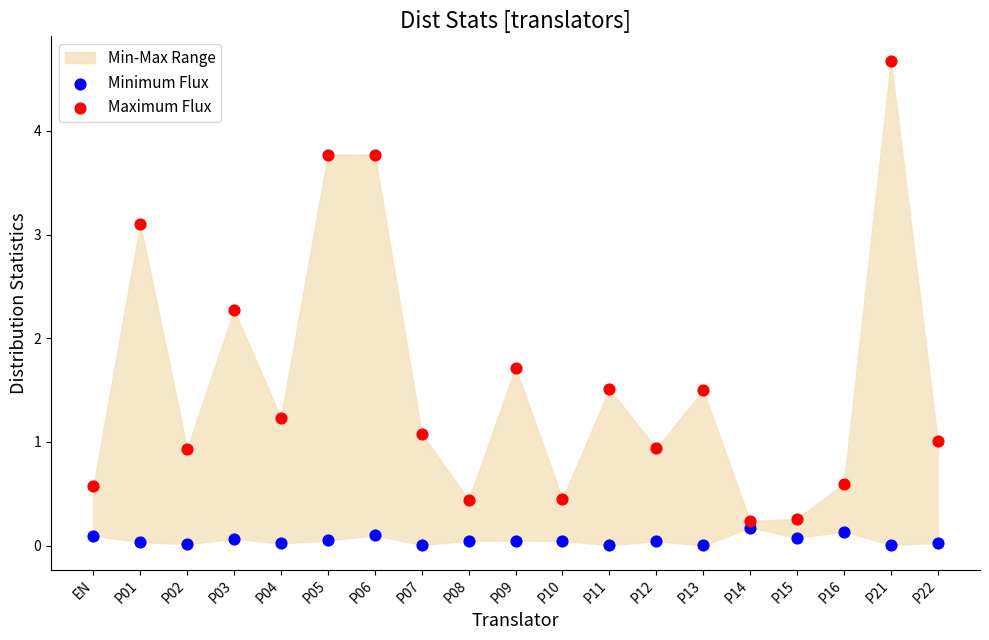

Which series reaches the minimum Y coordinate?

Minimum Flux